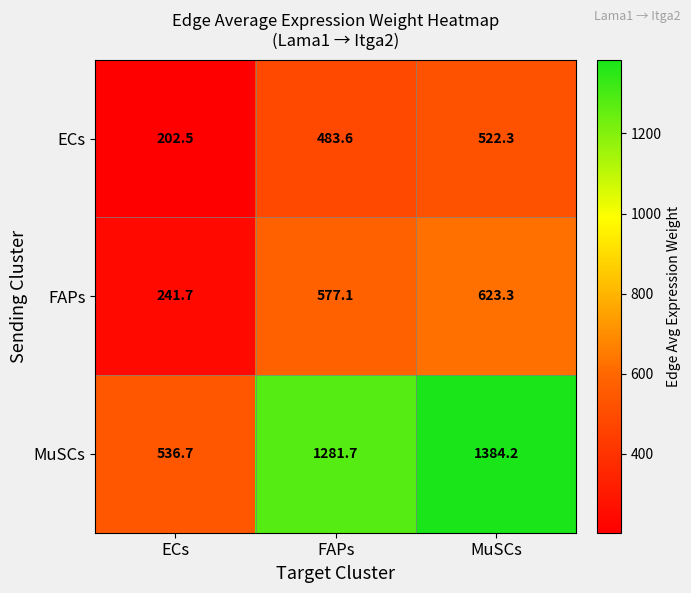

Reading left to right, list all the values displayed in this chart.

ECs: 202.5	483.6	522.3
FAPs: 241.7	577.1	623.3
MuSCs: 536.7	1281.7	1384.2